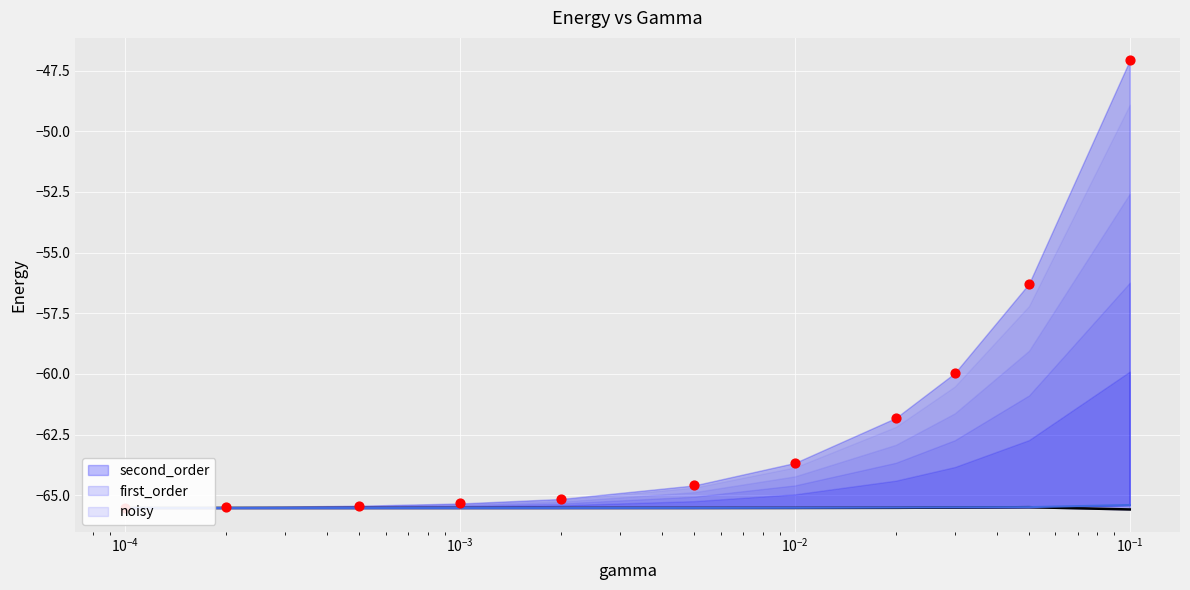

Which series reaches the minimum Y coordinate?

second_order